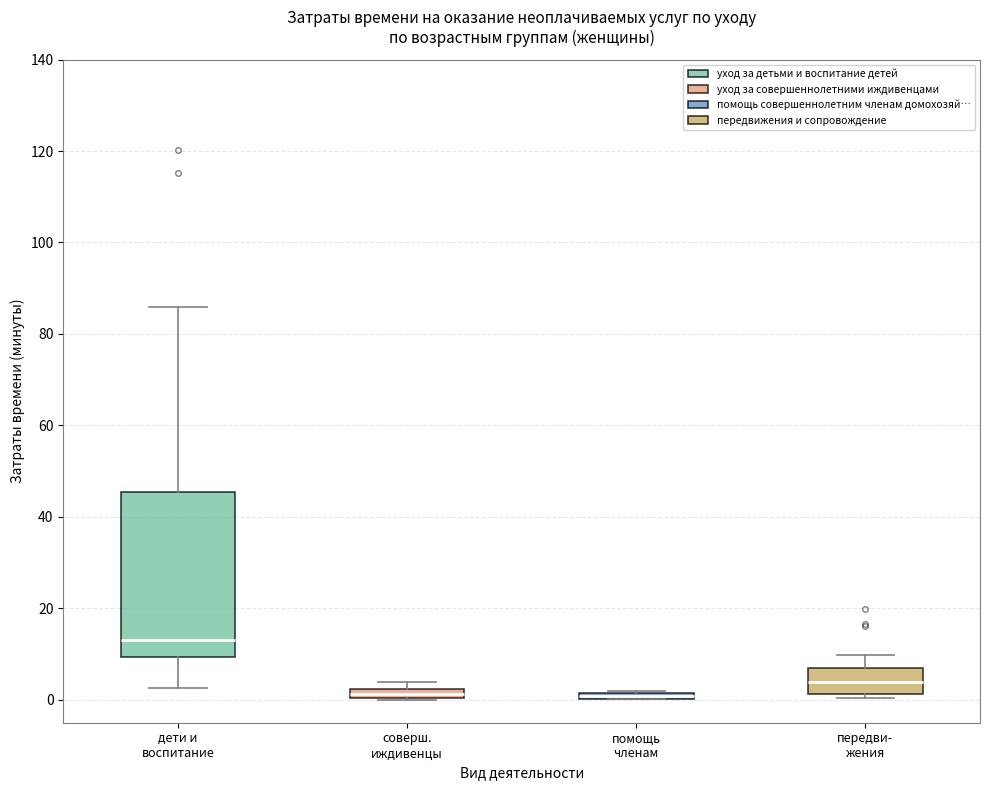

Comparing the boxes themselves (not the whiskers), which one is the tallest?

дети и воспитание